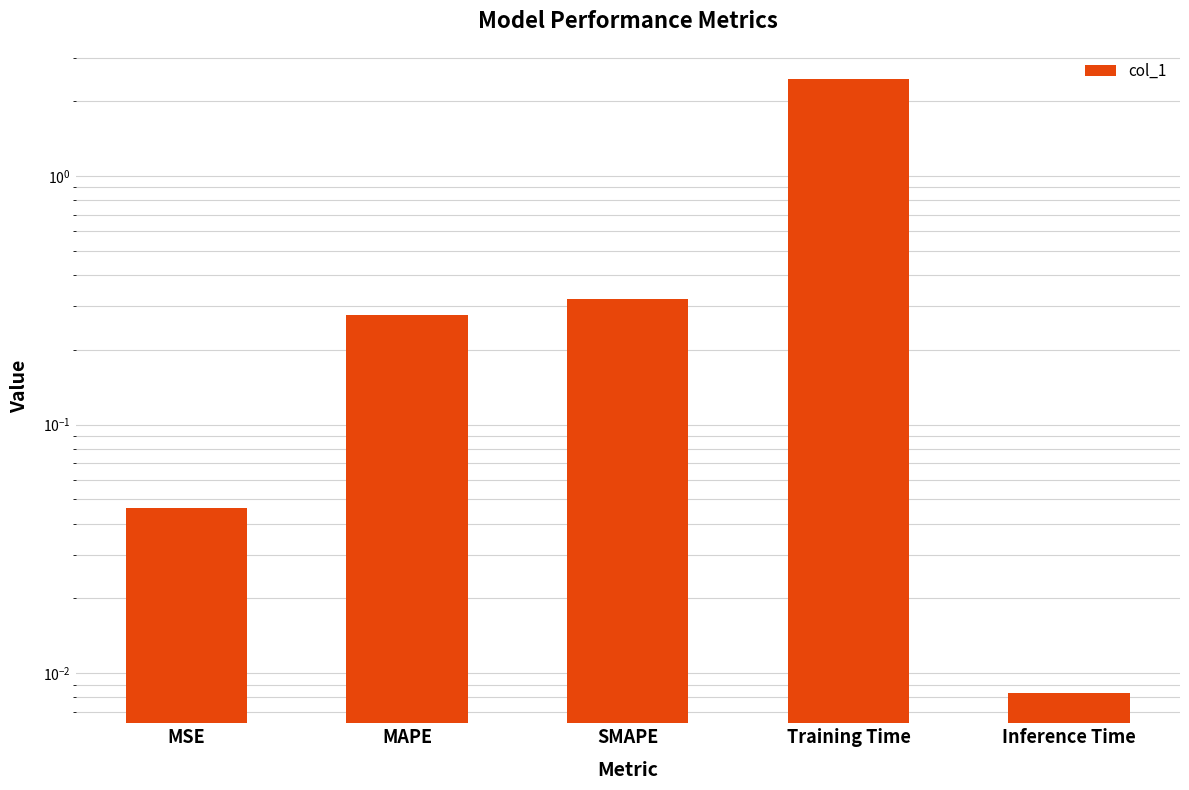

The value at MSE is 0.0. True or false?

False